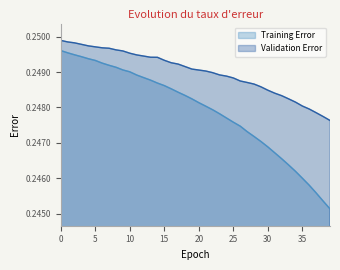

List the series in order of their overall mean, lowest first.

Training Error, Validation Error